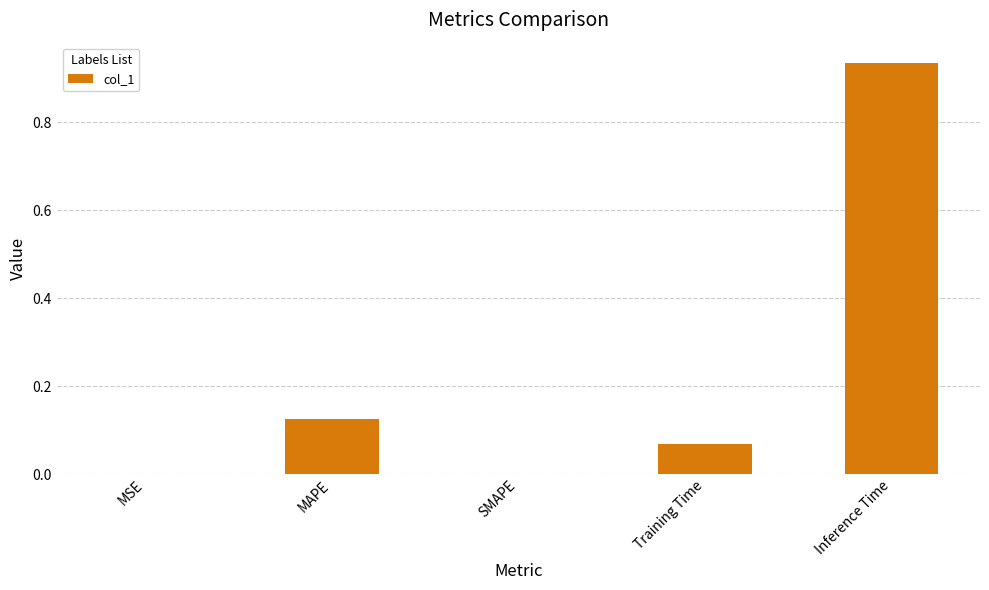

True or false: the data shows 0.4 at SMAPE.

False